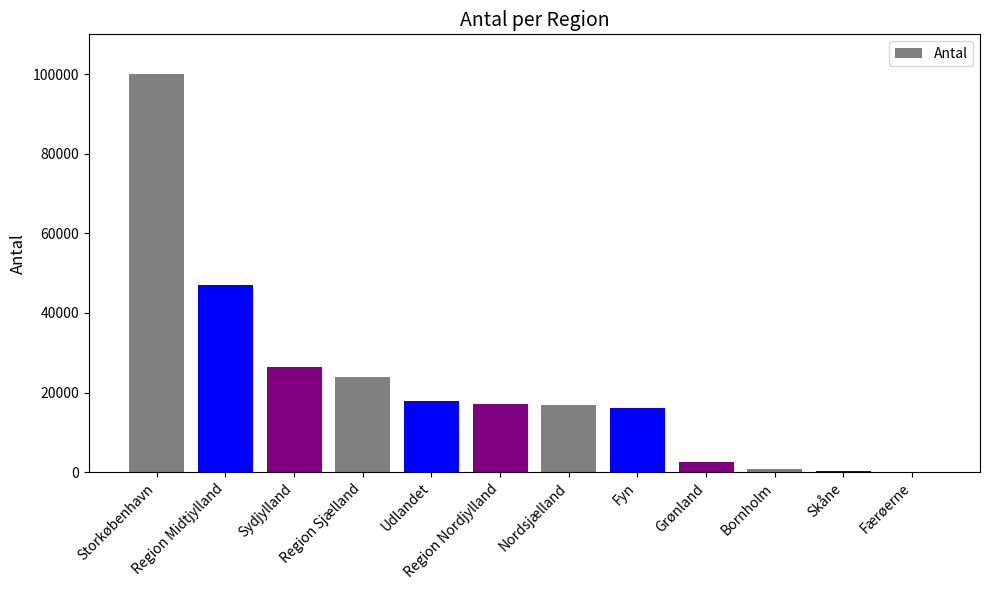

What is the change in value from Storkøbenhavn to Region Nordjylland?

-82964